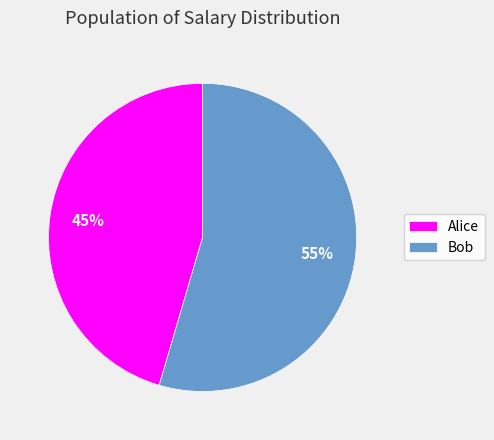

Do Alice and Bob together represent more than half of the pie?

Yes